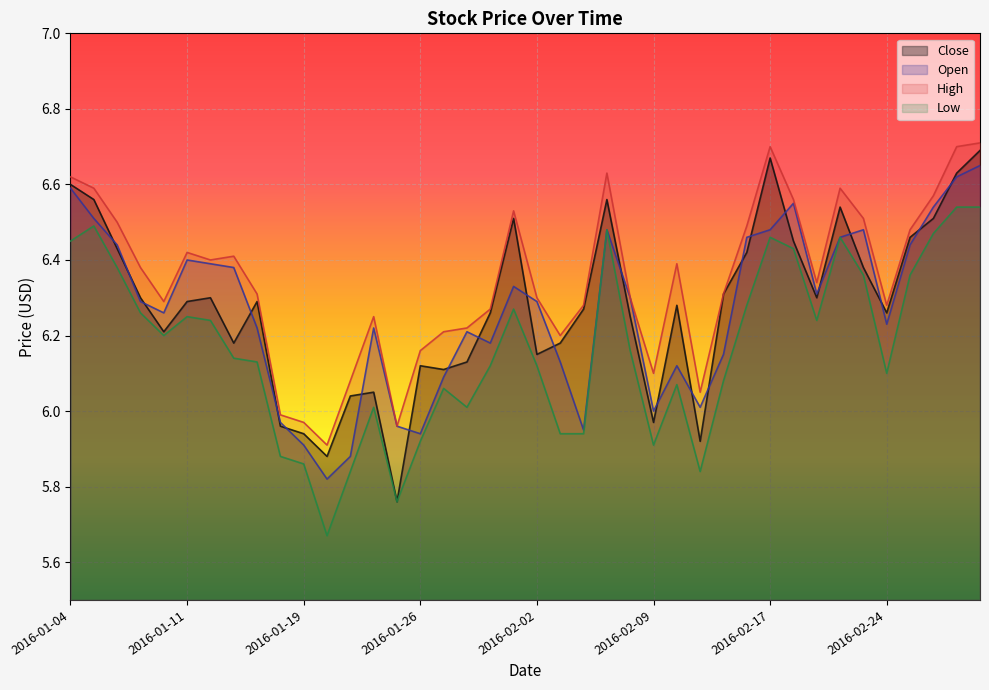

True or false: Low has a value of 6.4 at 2016-02-25.

True